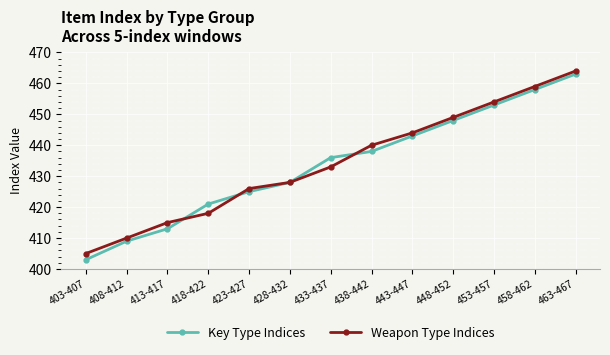

At which category is the sum across all series the highest?

463-467